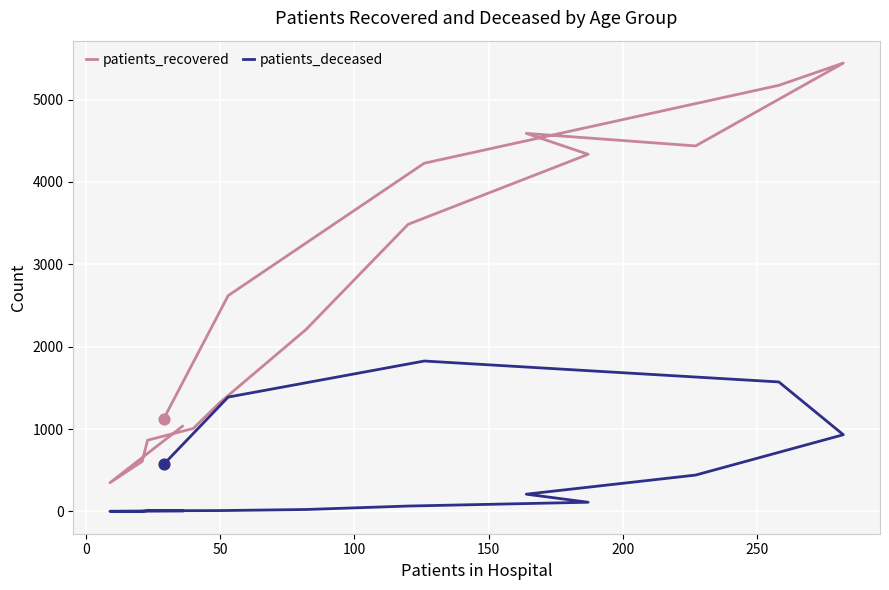

At how many categories does at least one series exceed 774?

14